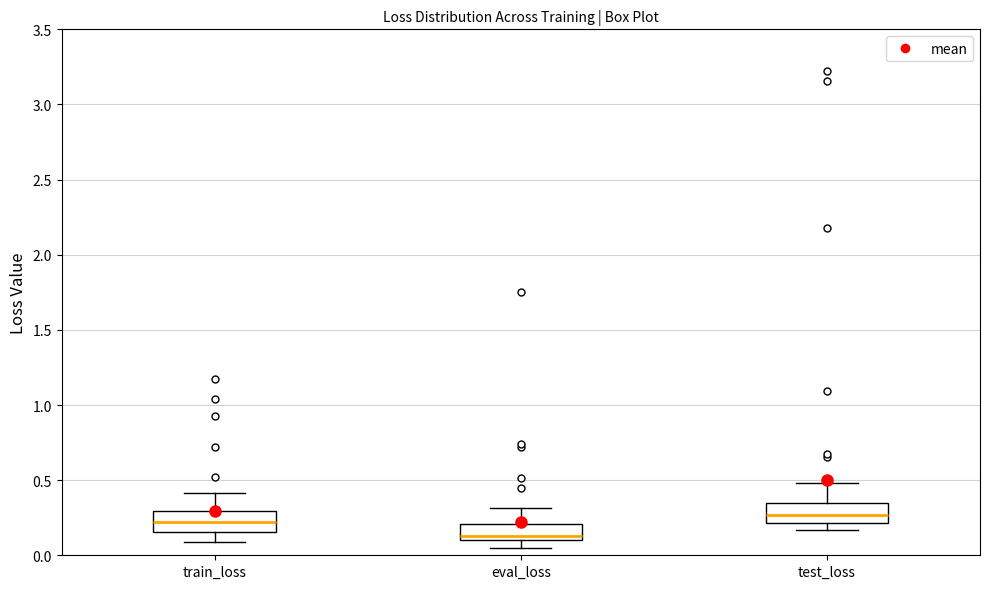

Reading left to right, read every box against the y-axis: the position of its median line, the range the box covers, and the ends of its whiskers. The values are not printed on the chart, so give them approximately, as read against the axis.

train_loss: median 0.20, box 0.15 to 0.30, whiskers 0.10 to 0.40
eval_loss: median 0.15, box 0.10 to 0.20, whiskers 0.05 to 0.30
test_loss: median 0.25, box 0.20 to 0.35, whiskers 0.15 to 0.50